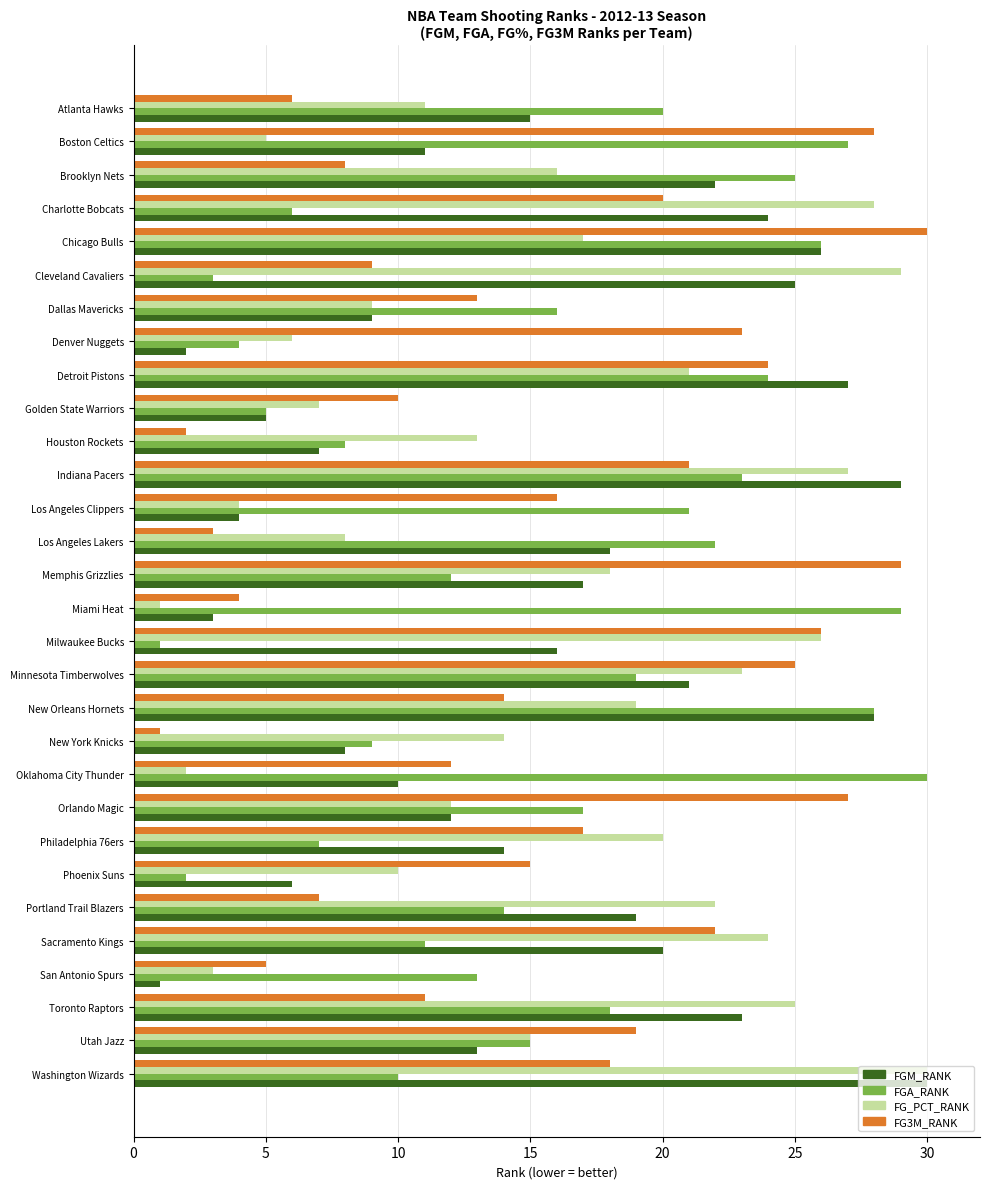

The FGA_RANK series shows 15 at Utah Jazz. True or false?

True